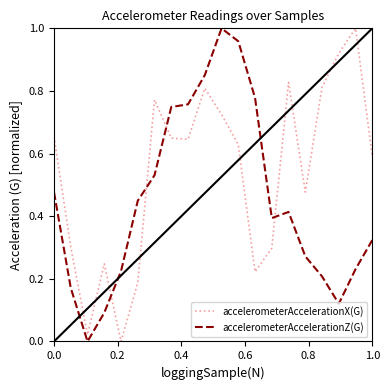

True or false: accelerometerAccelerationZ(G) and accelerometerAccelerationX(G) intersect in this chart.

True